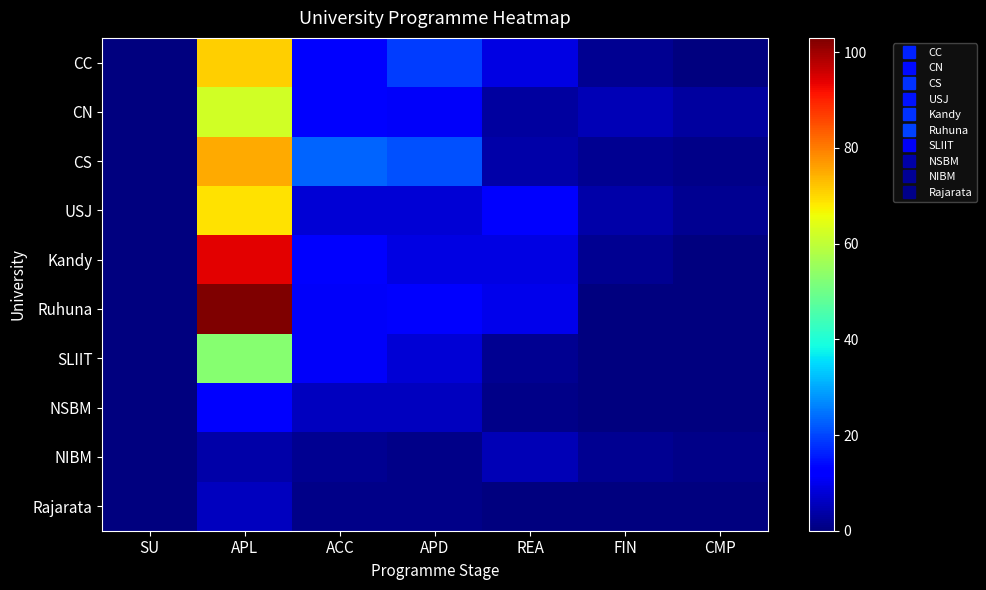

What is the maximum value shown in the chart?

103